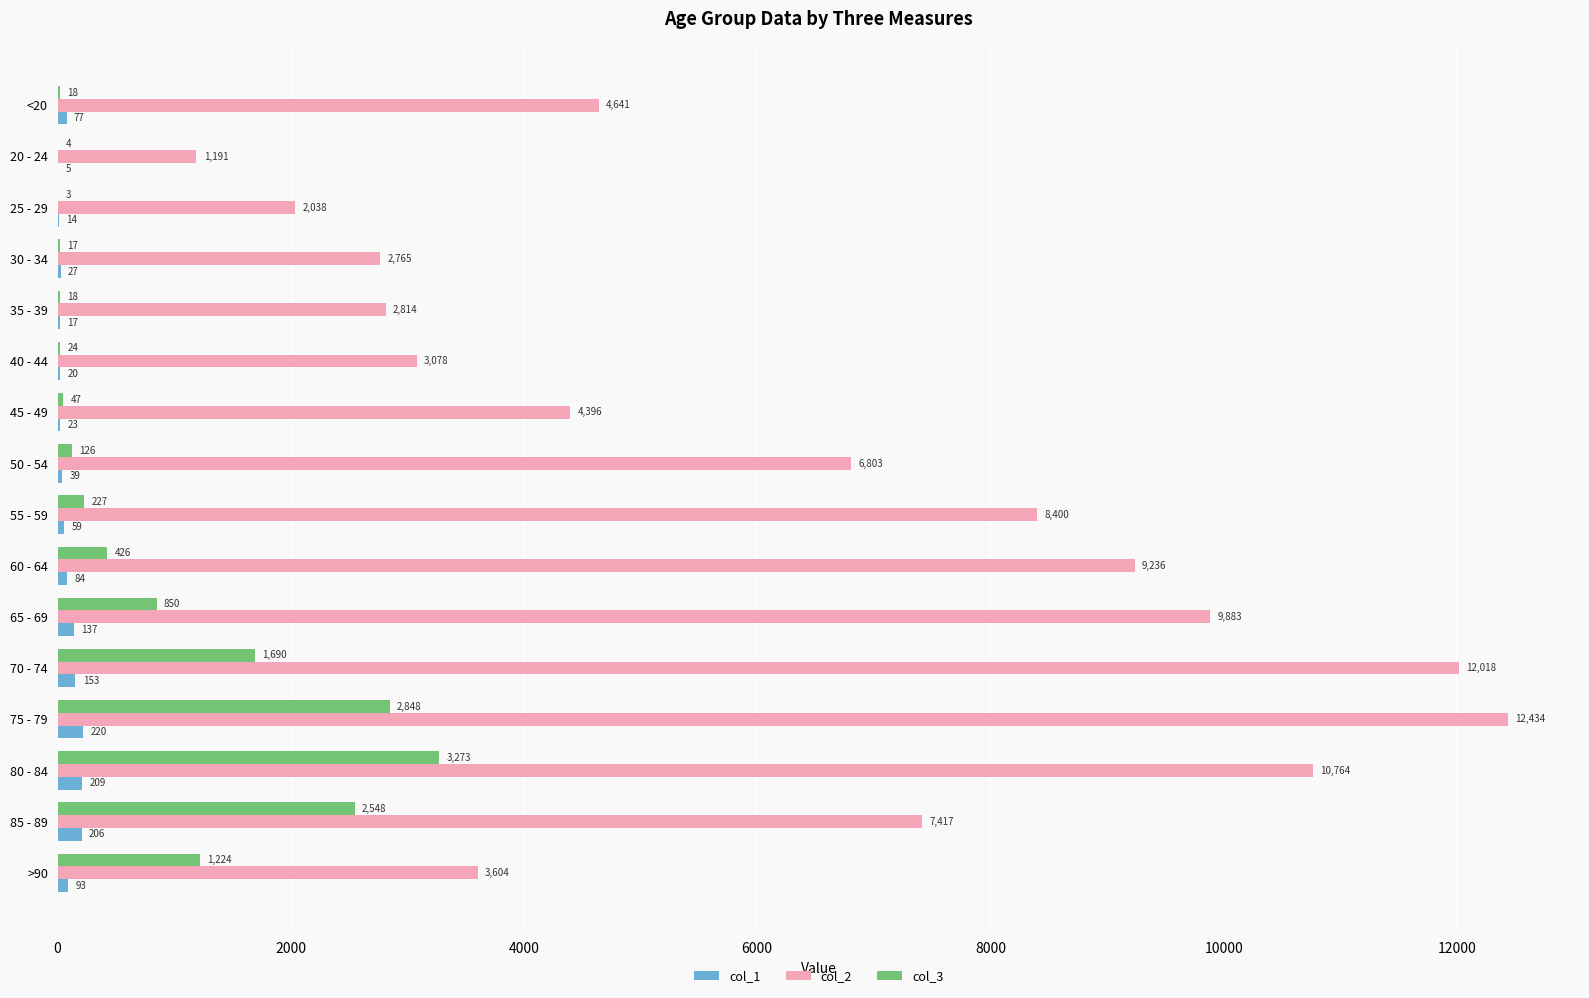

Between <20 and 70 - 74, which series saw the biggest shift?

col_2